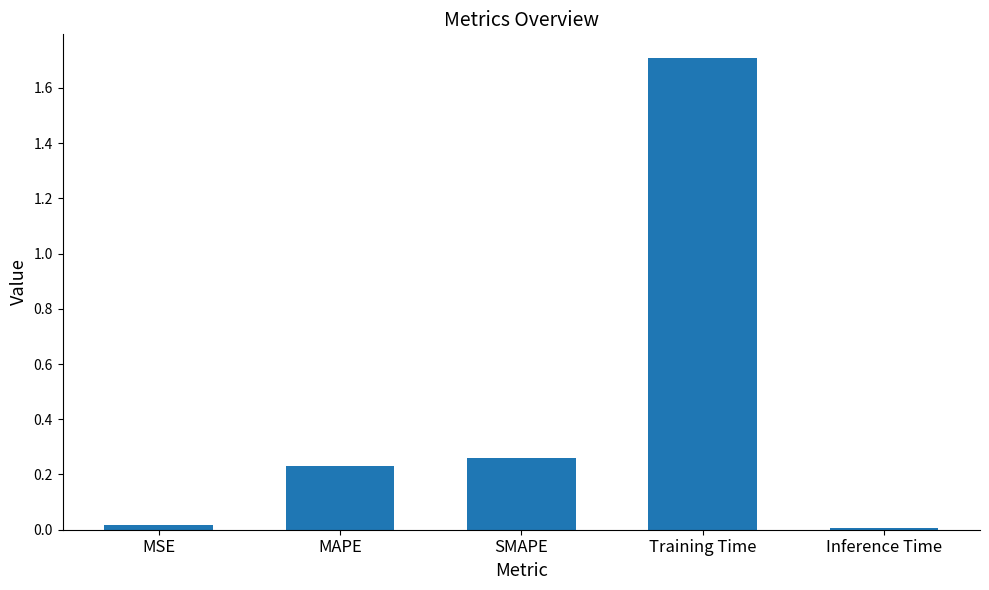

What is the maximum value shown in the chart?

1.7